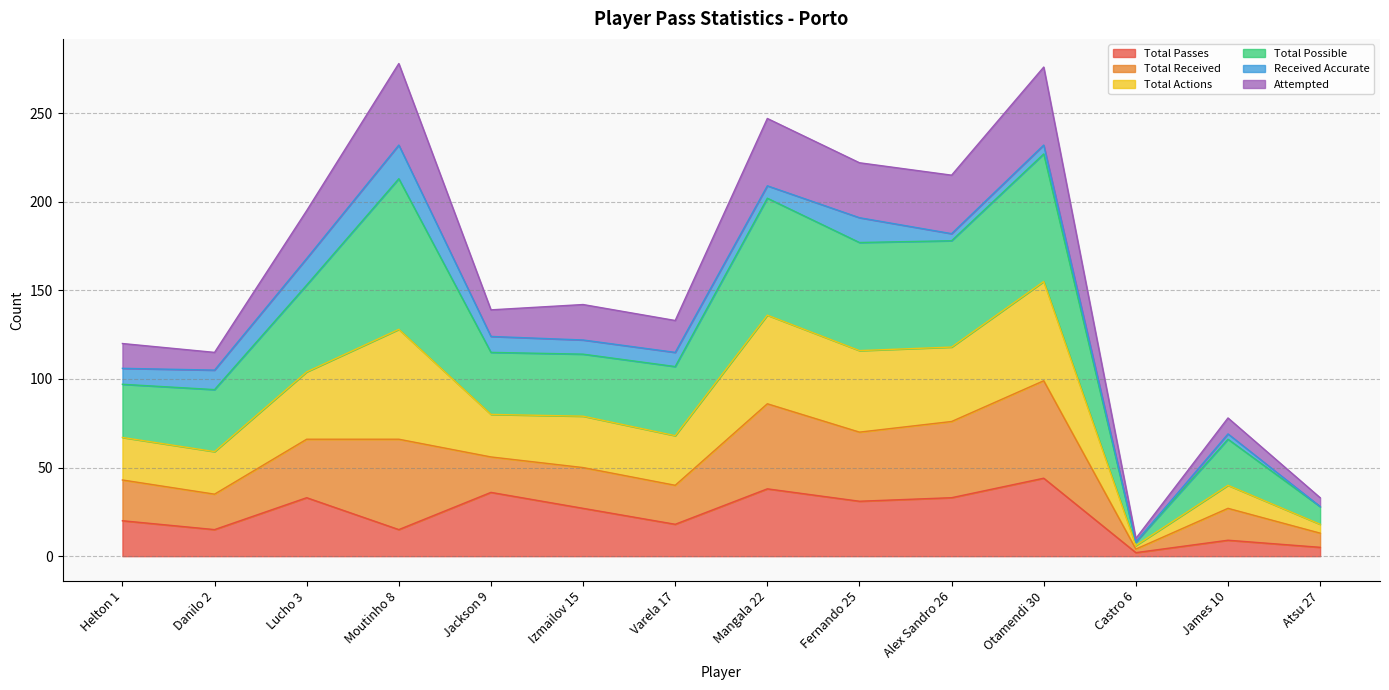

What are all the series names shown in the legend?

Total Passes, Total Received, Total Actions, Total Possible, Received Accurate, Attempted